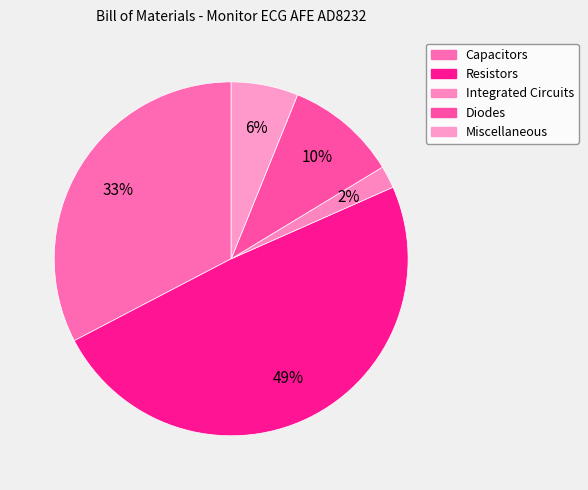

Count the number of slices in the pie.

5